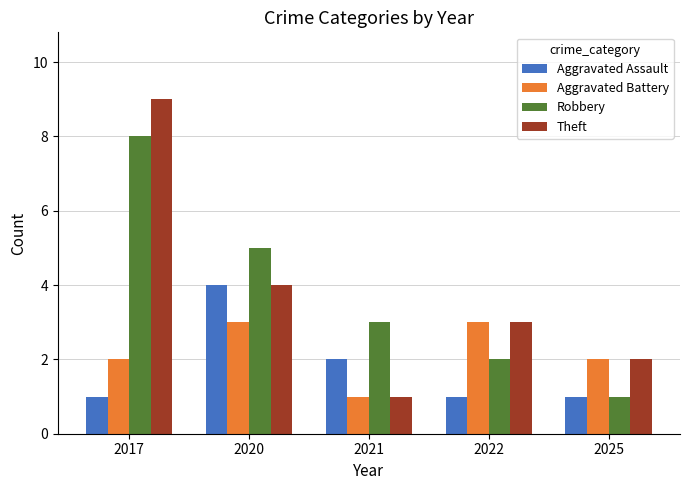

What is the minimum value for Aggravated Battery?

1